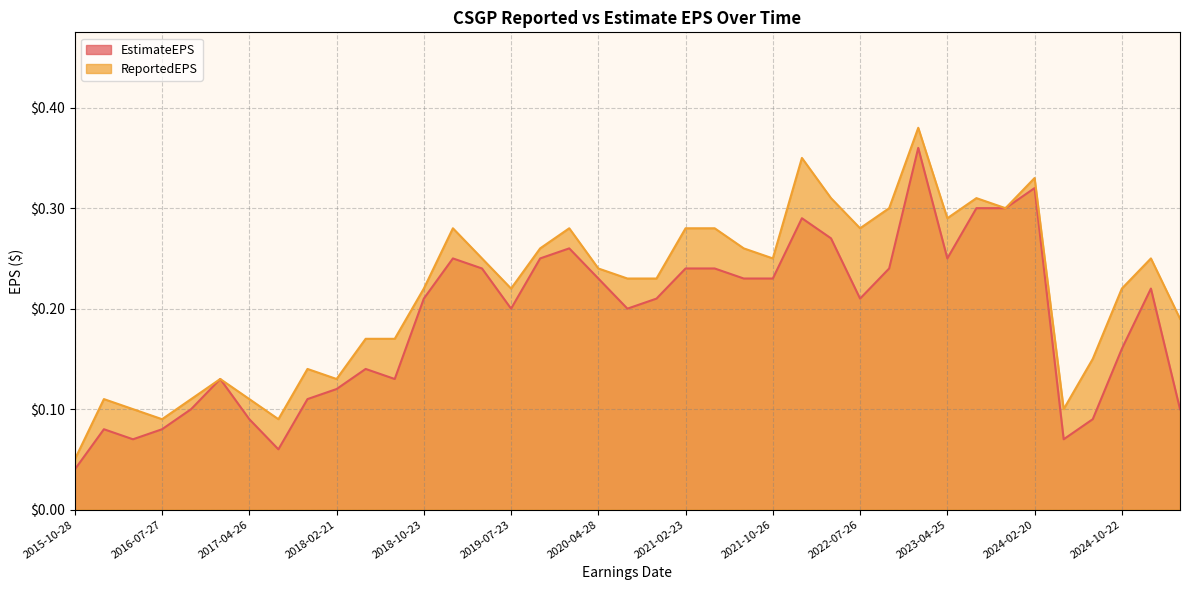

True or false: ReportedEPS and EstimateEPS cross at least once.

False